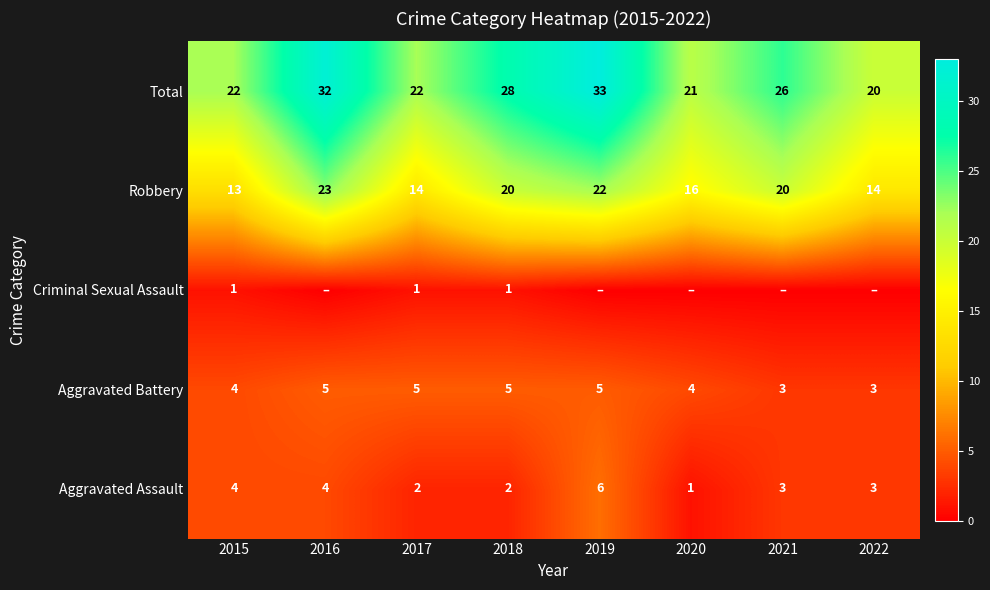

What is the sum of the Robbery values at 2019 and 2022?

36